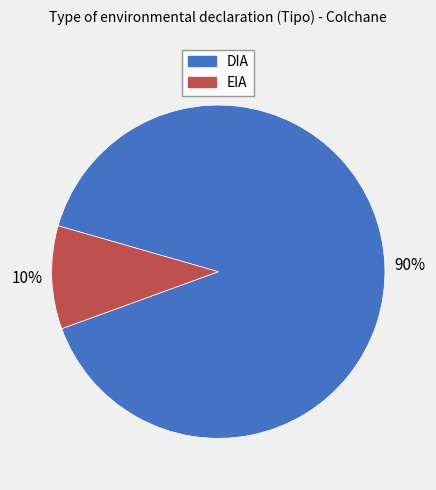

To the nearest percent, what is the difference between the largest and smallest slice percentages?

80%